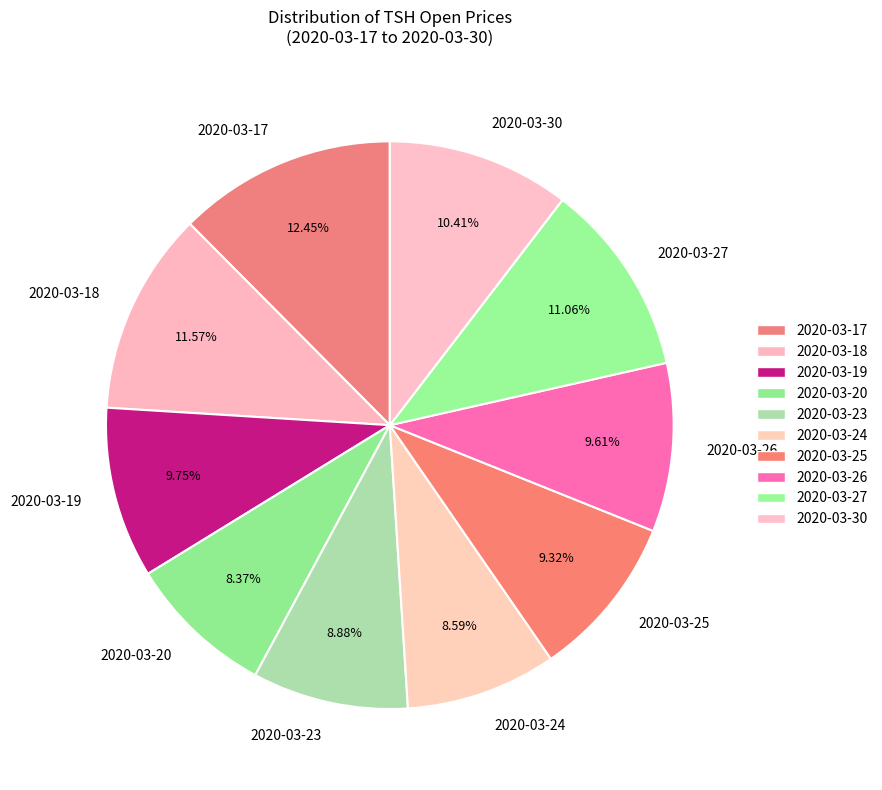

Count the number of slices in the pie.

10